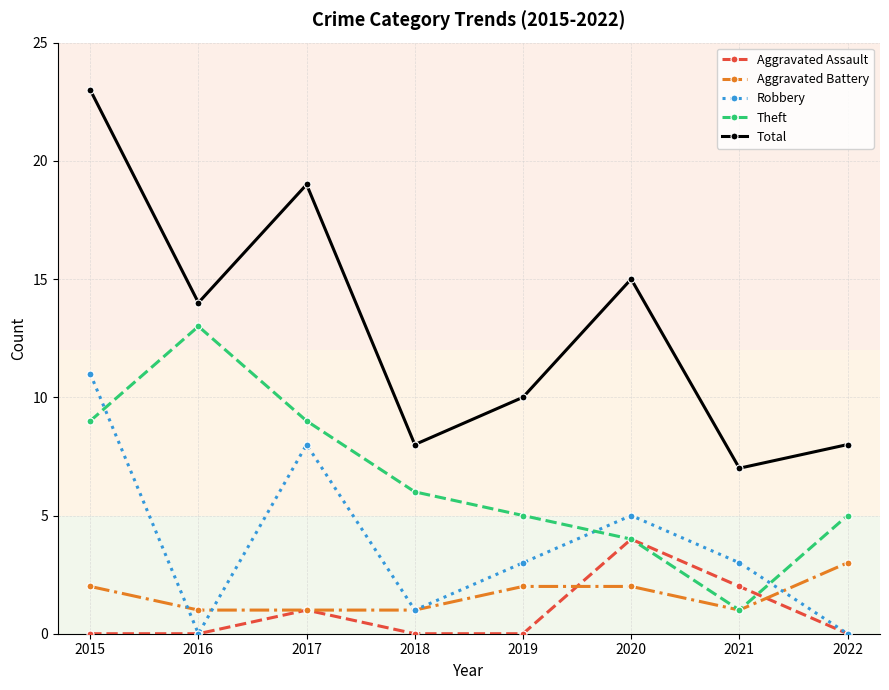

At which category does Aggravated Assault reach its first local peak?

2017